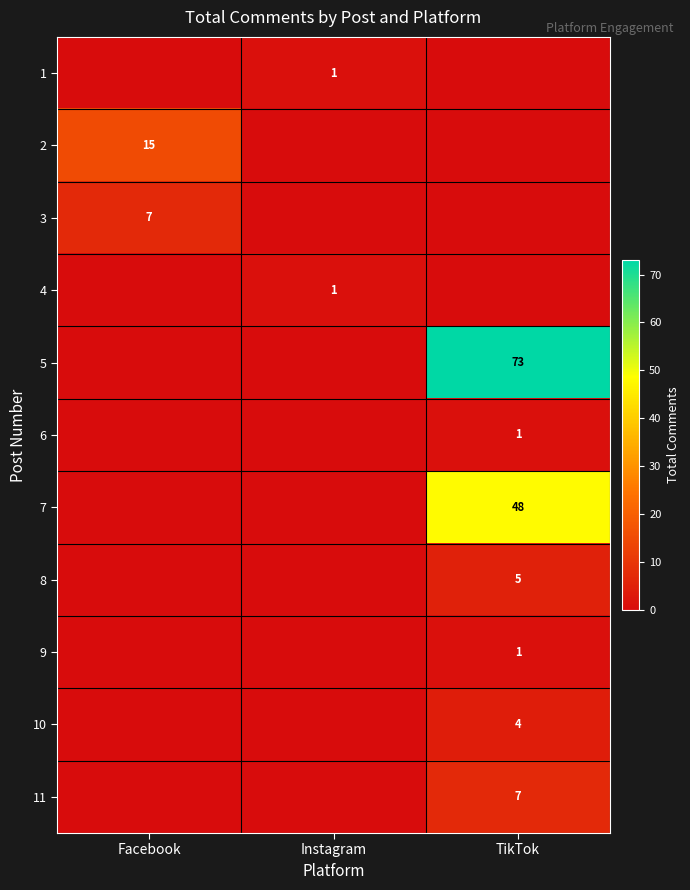

Is the value of 7 at TikTok greater than the value of 3 at Facebook?

Yes